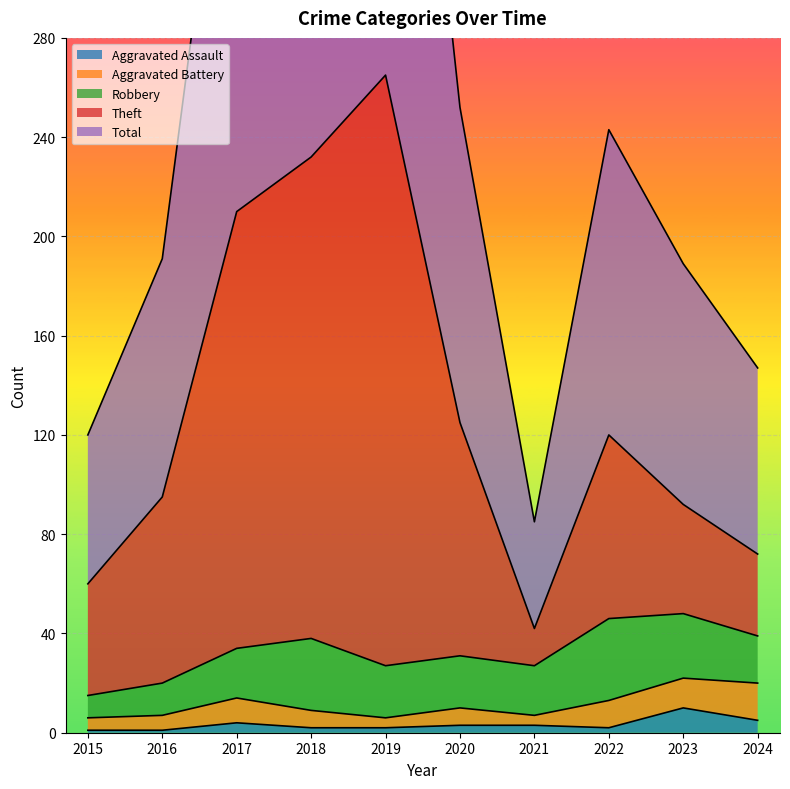

True or false: Theft and Total cross at least once.

False